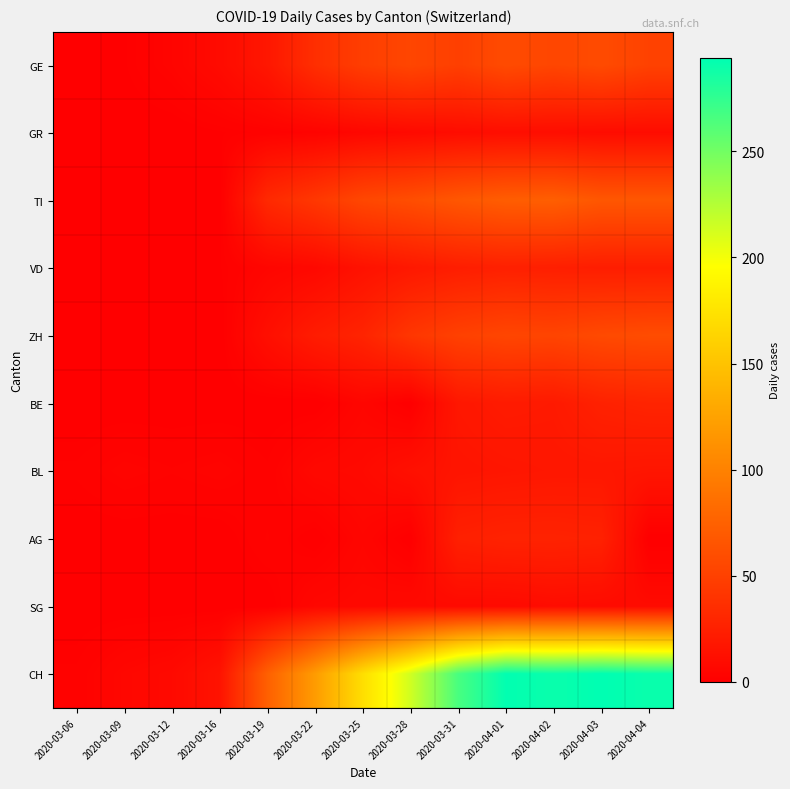

Rank the series by their maximum value, from lowest to highest.

SG, GR, BL, VD, AG, BE, GE, ZH, TI, CH